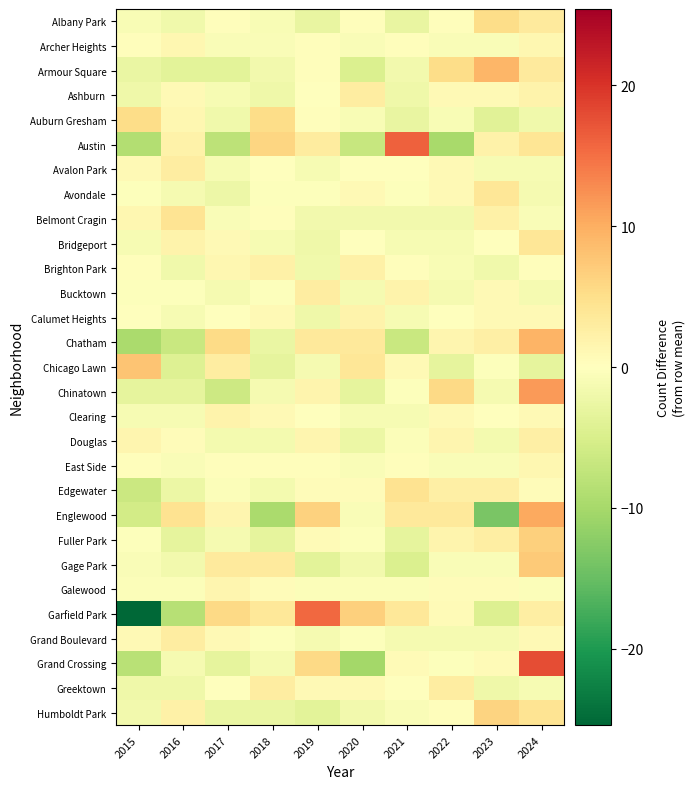

Which series changed the most between 2015 and 2023?

Garfield Park